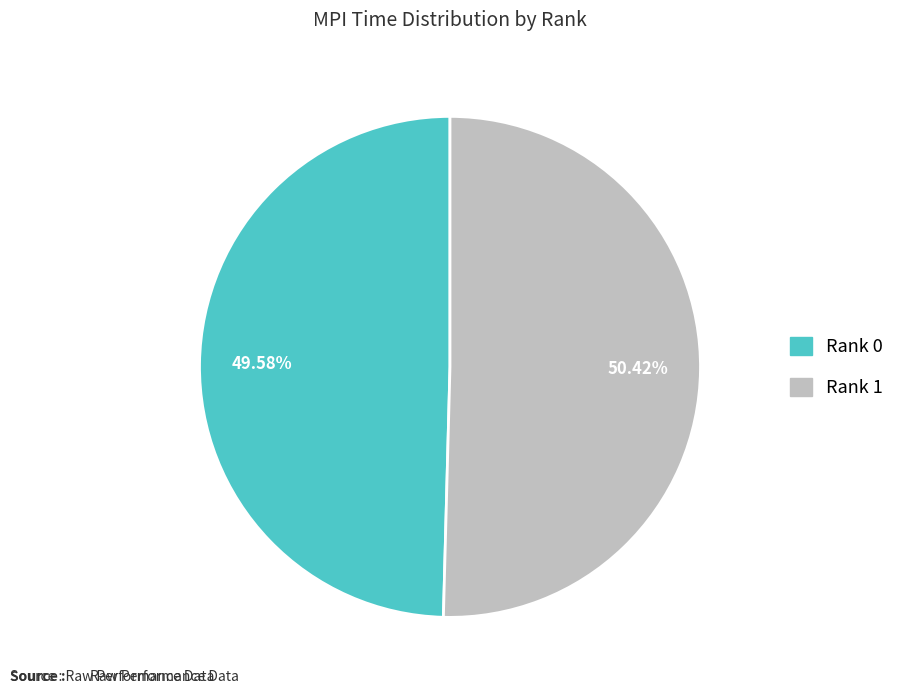

Do Rank 1 and Rank 0 together represent more than half of the pie?

Yes